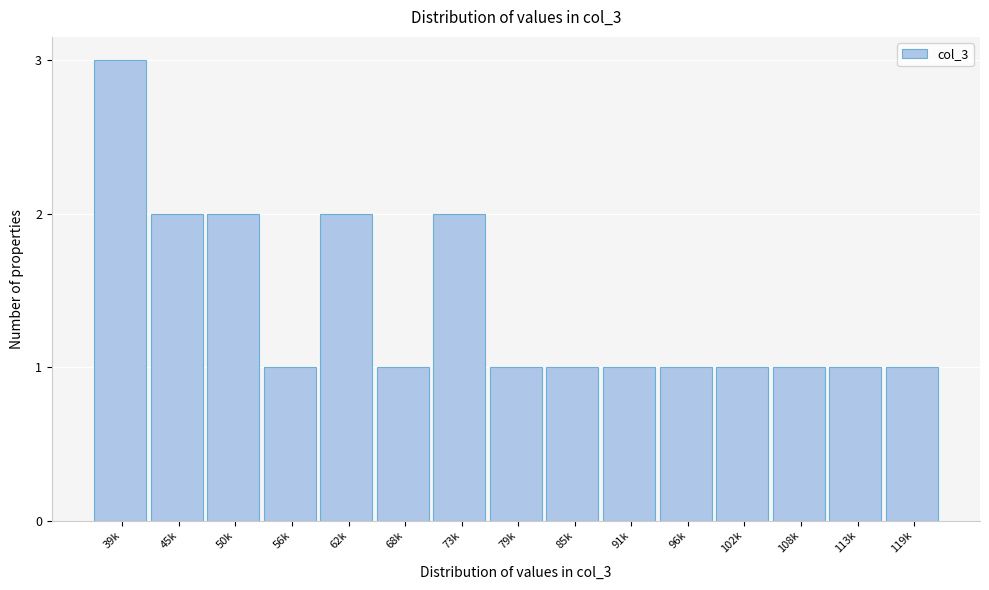

Reading right to left, what are all the values shown in this chart?

1	1	1	1	1	1	1	1	2	1	2	1	2	2	3